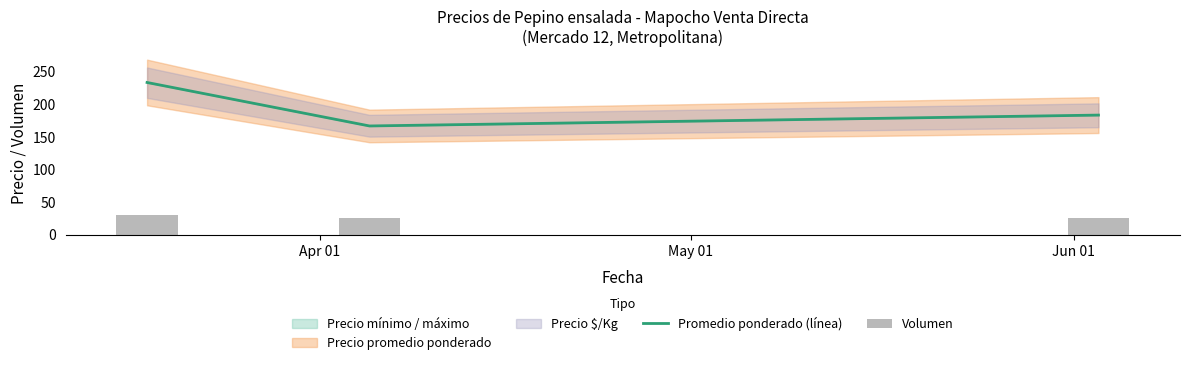

What is the lowest value of the Promedio ponderado (línea) series?

166.7